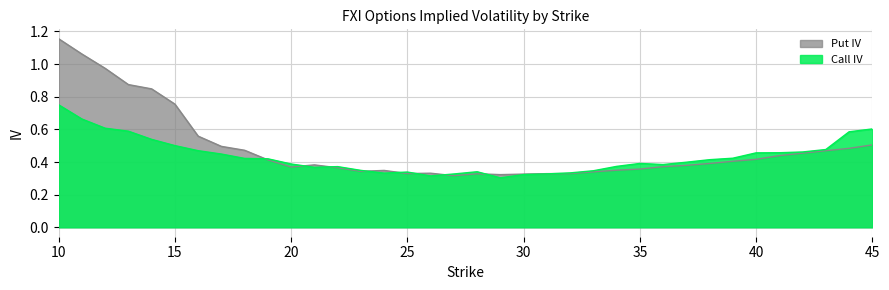

The Call IV series shows 0.4 at 20. True or false?

True